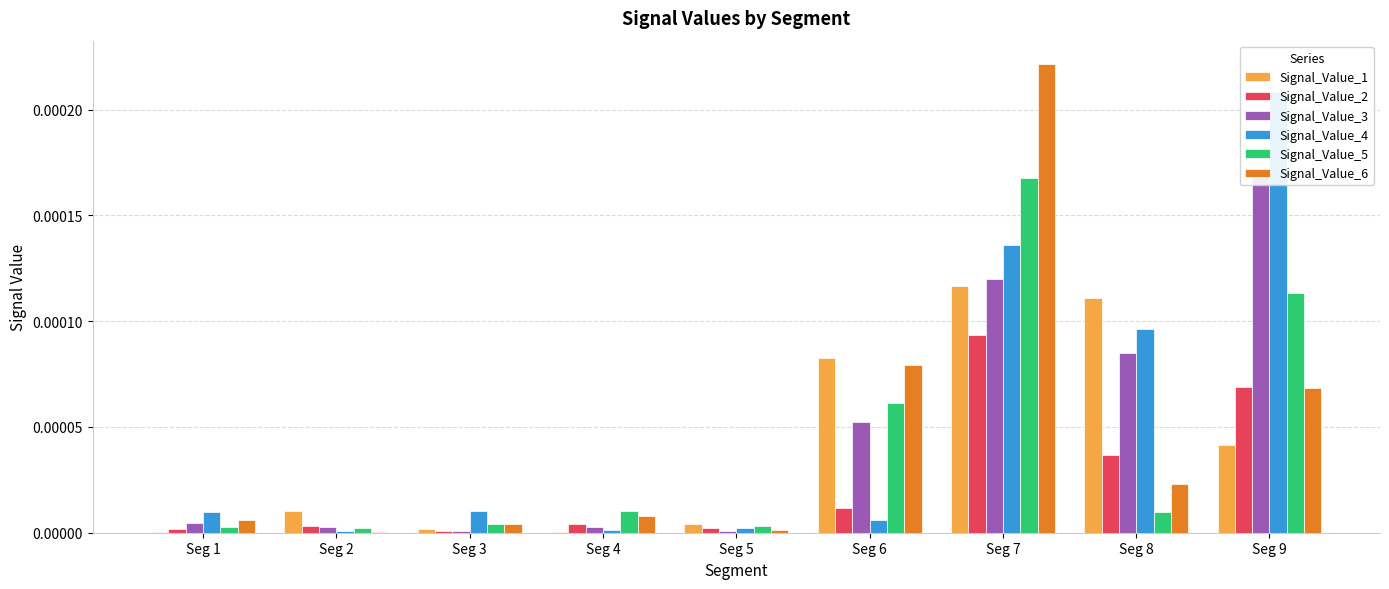

Where is Signal_Value_3 nearest to the value 0?

Seg 3